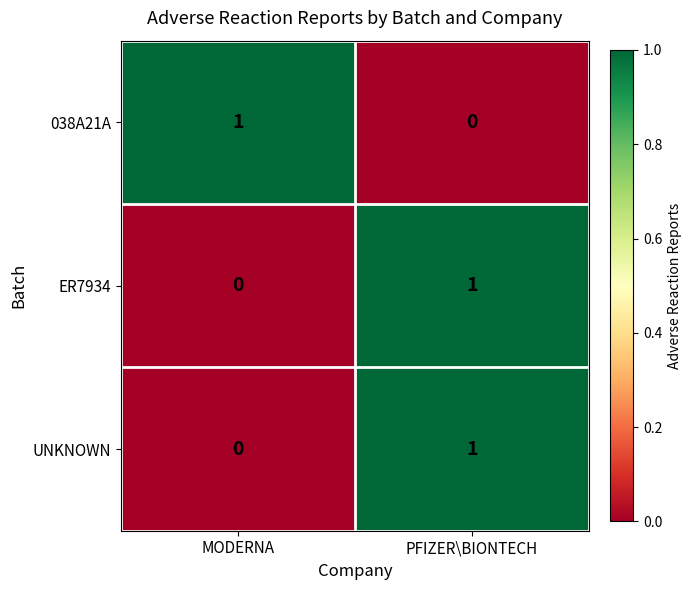

Reading left to right, what are all the values shown in this chart?

038A21A: 1	0
ER7934: 0	1
UNKNOWN: 0	1